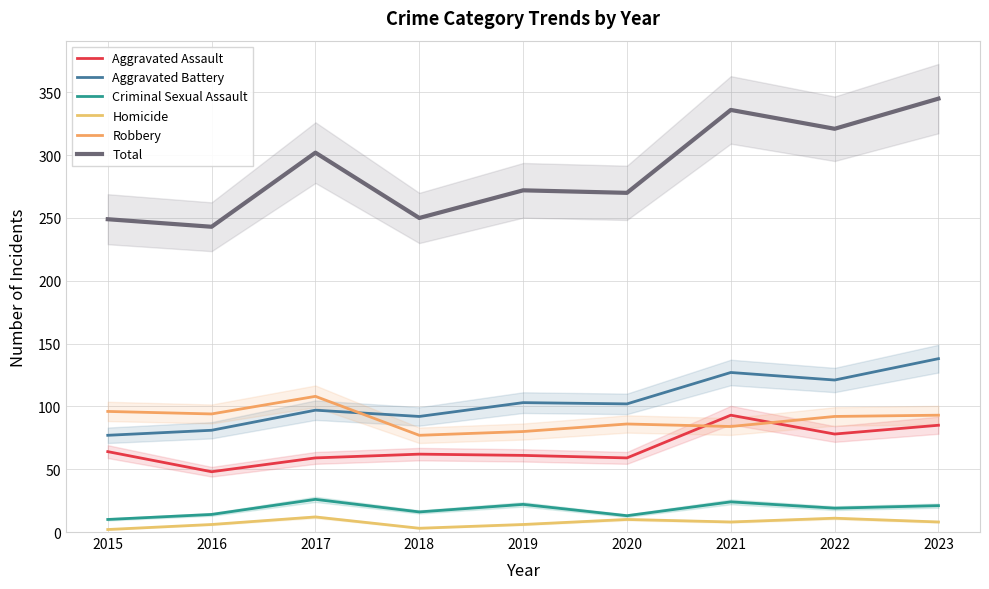

What is the difference between the maximum and minimum values in the Criminal Sexual Assault series?

16